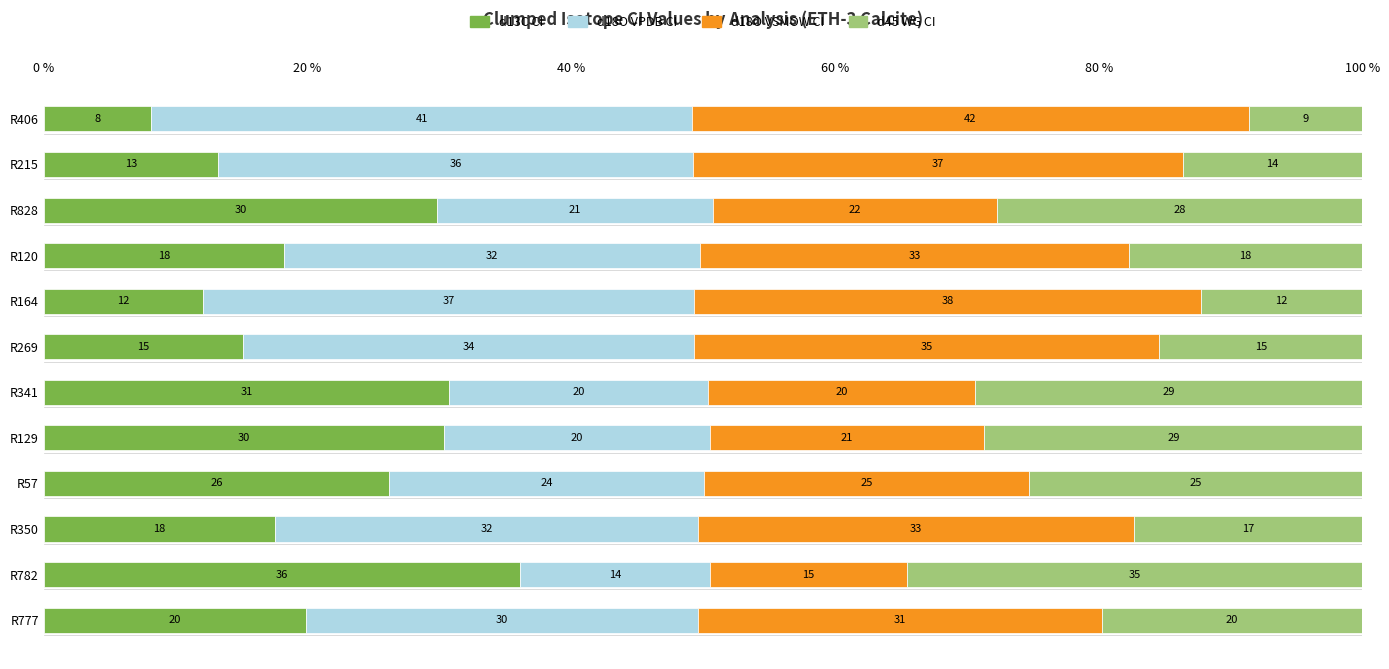

Reading left to right, transcribe all the data shown in this chart.

d13C VPDB (Raw) CI: 19.9	36.1	17.5	26.2	30.3	30.7	15.1	12.1	18.2	29.8	13.2	8.2
d18O VPDB (Raw) CI: 29.7	14.4	32.1	23.9	20.2	19.6	34.2	37.2	31.6	20.9	36.0	41.0
d18O VSMOW (Raw) CI: 30.6	14.9	33.1	24.6	20.8	20.2	35.3	38.4	32.5	21.5	37.1	42.3
d45 WG (Raw) CI: 19.8	34.6	17.3	25.3	28.7	29.4	15.4	12.3	17.7	27.7	13.6	8.6